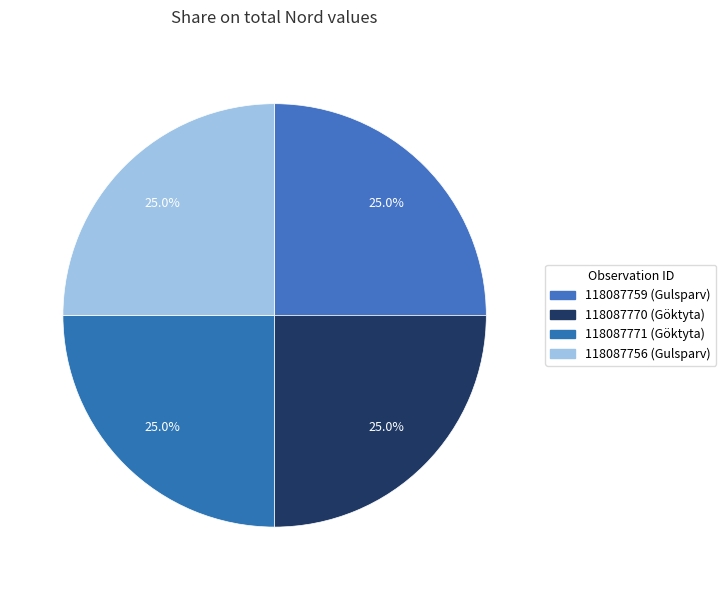

To the nearest percent, what is the average slice percentage?

25%